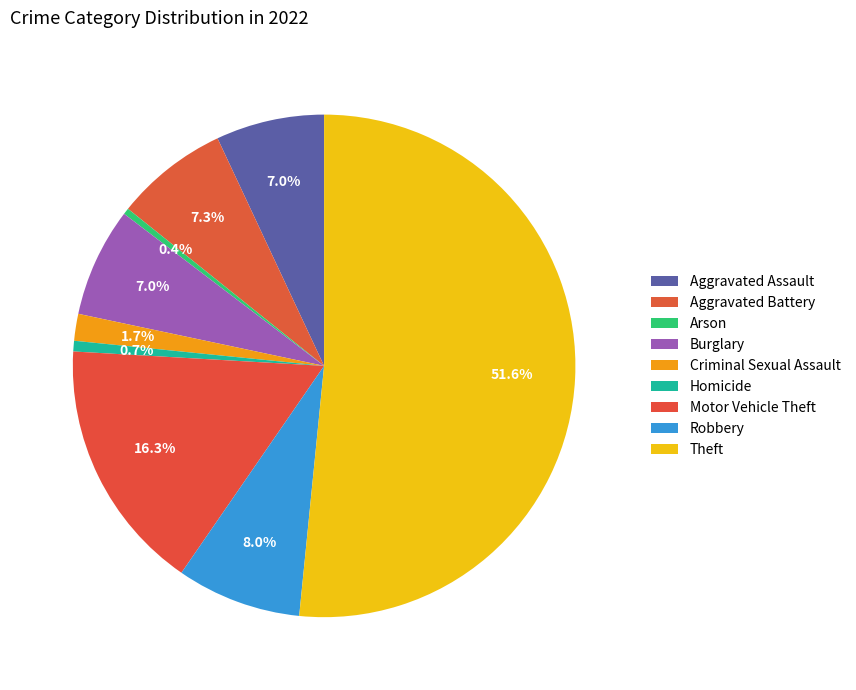

How many segments does this pie chart have?

9